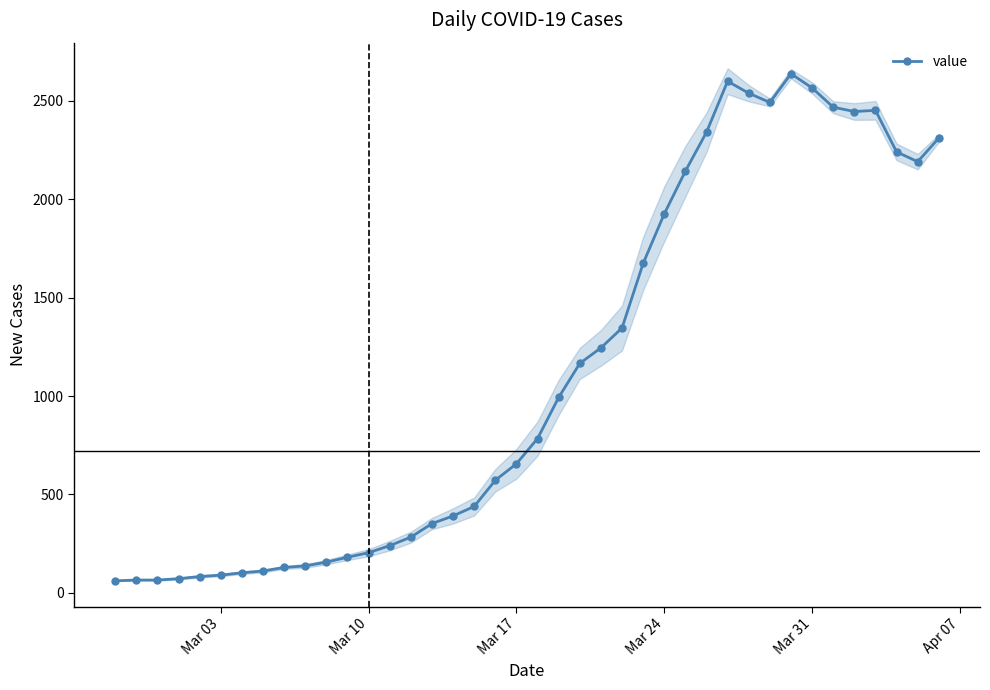

True or false: value has more than 1 interior local peaks.

True